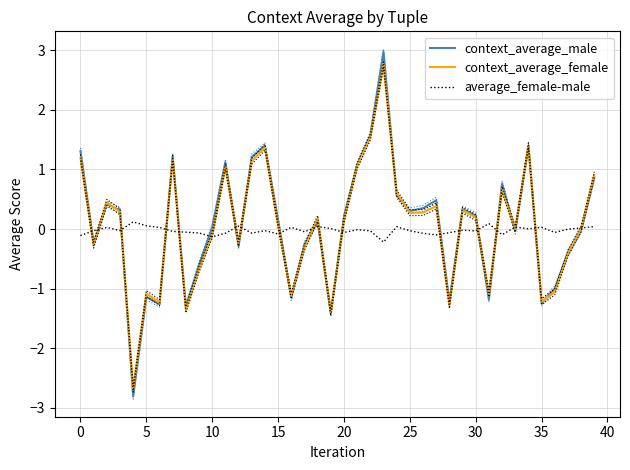

What is the sum of all average_female-male values?

-0.9